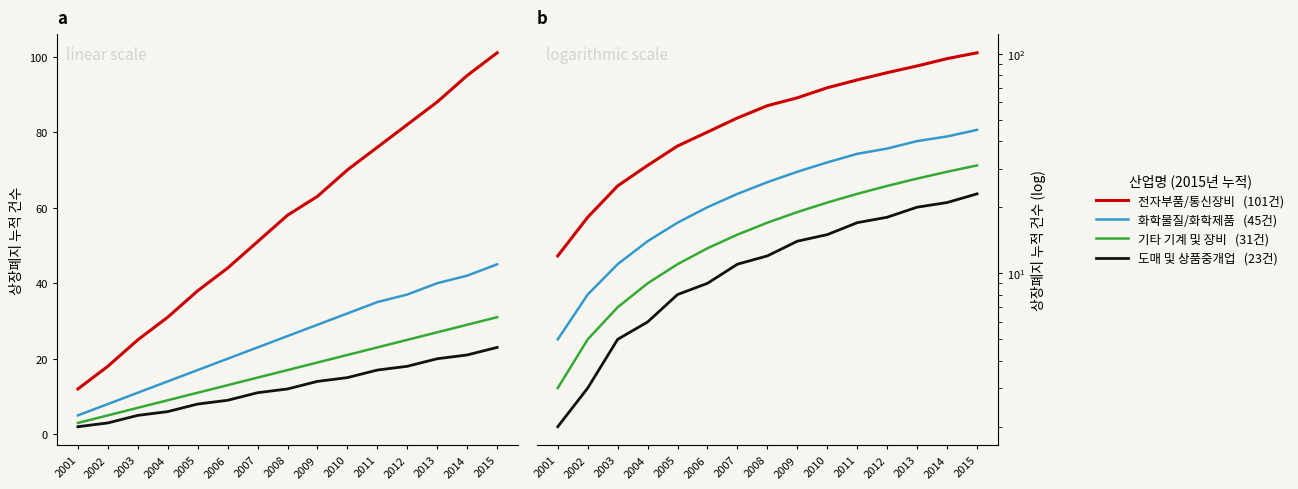

Which category has the lowest value in the 기타 기계 및 장비 series?

2001